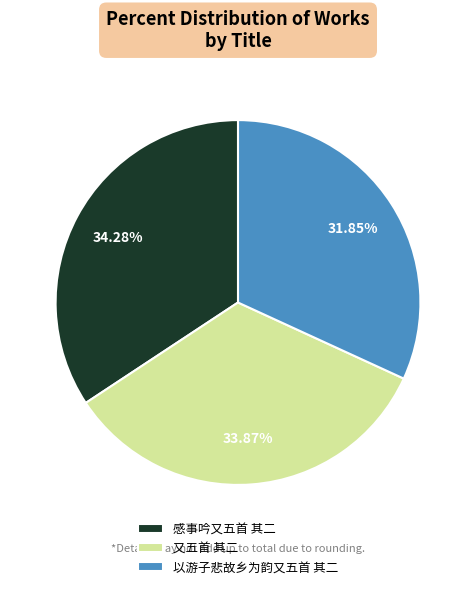

Does any single category account for the majority?

No